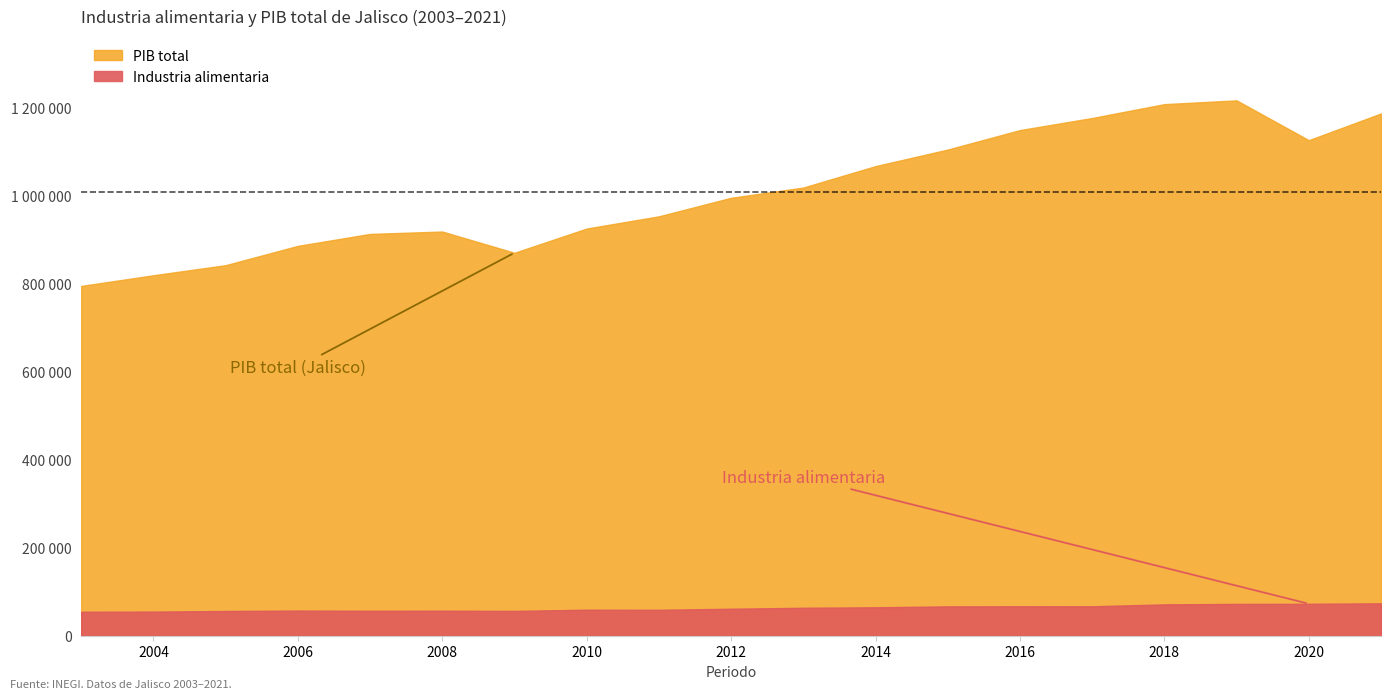

How many interior local peaks does the PIB total series have?

2